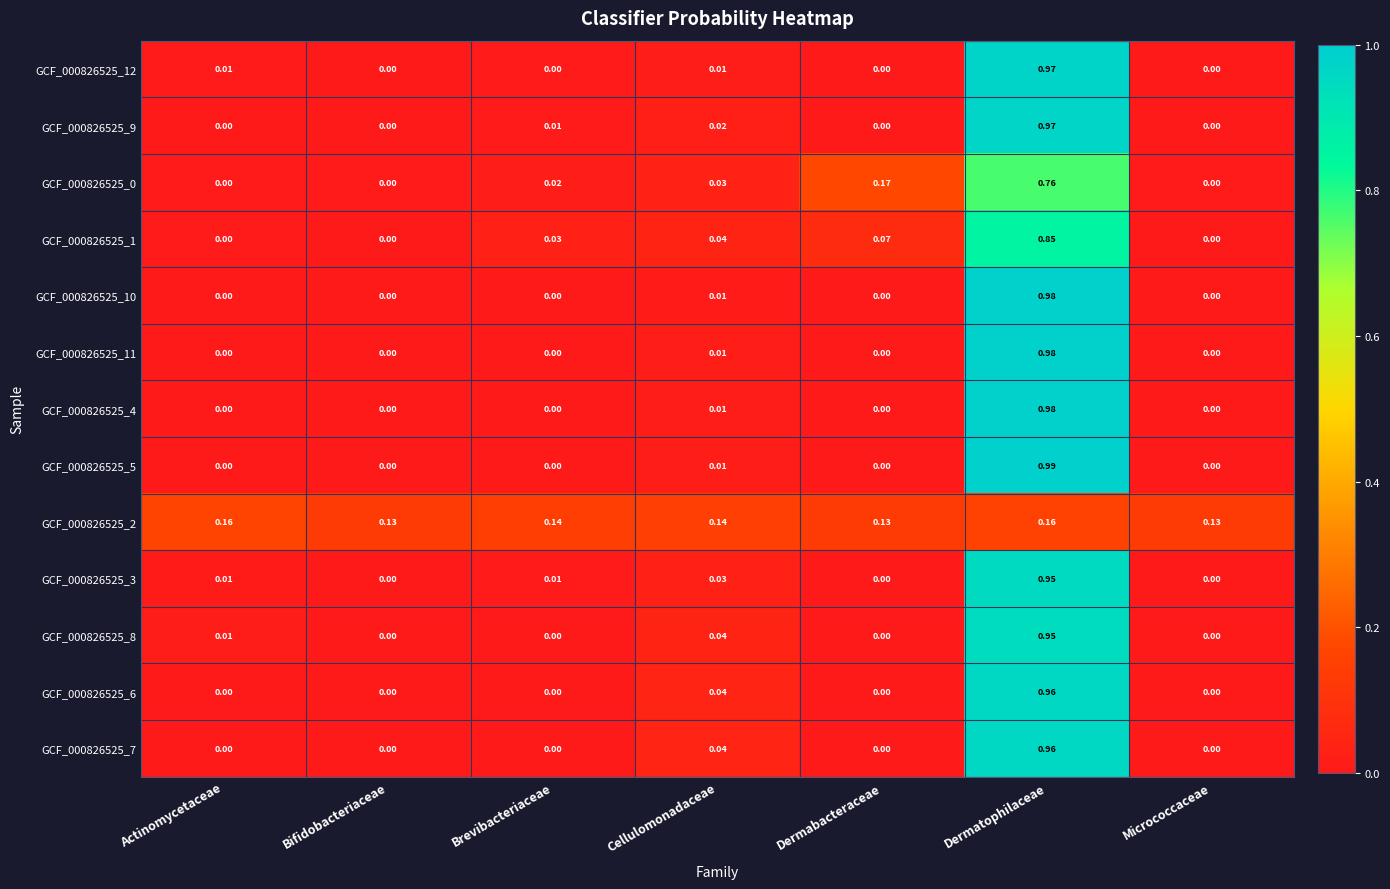

Is the value of GCF_000826525_3 at Actinomycetaceae greater than the value of GCF_000826525_10 at Dermatophilaceae?

No